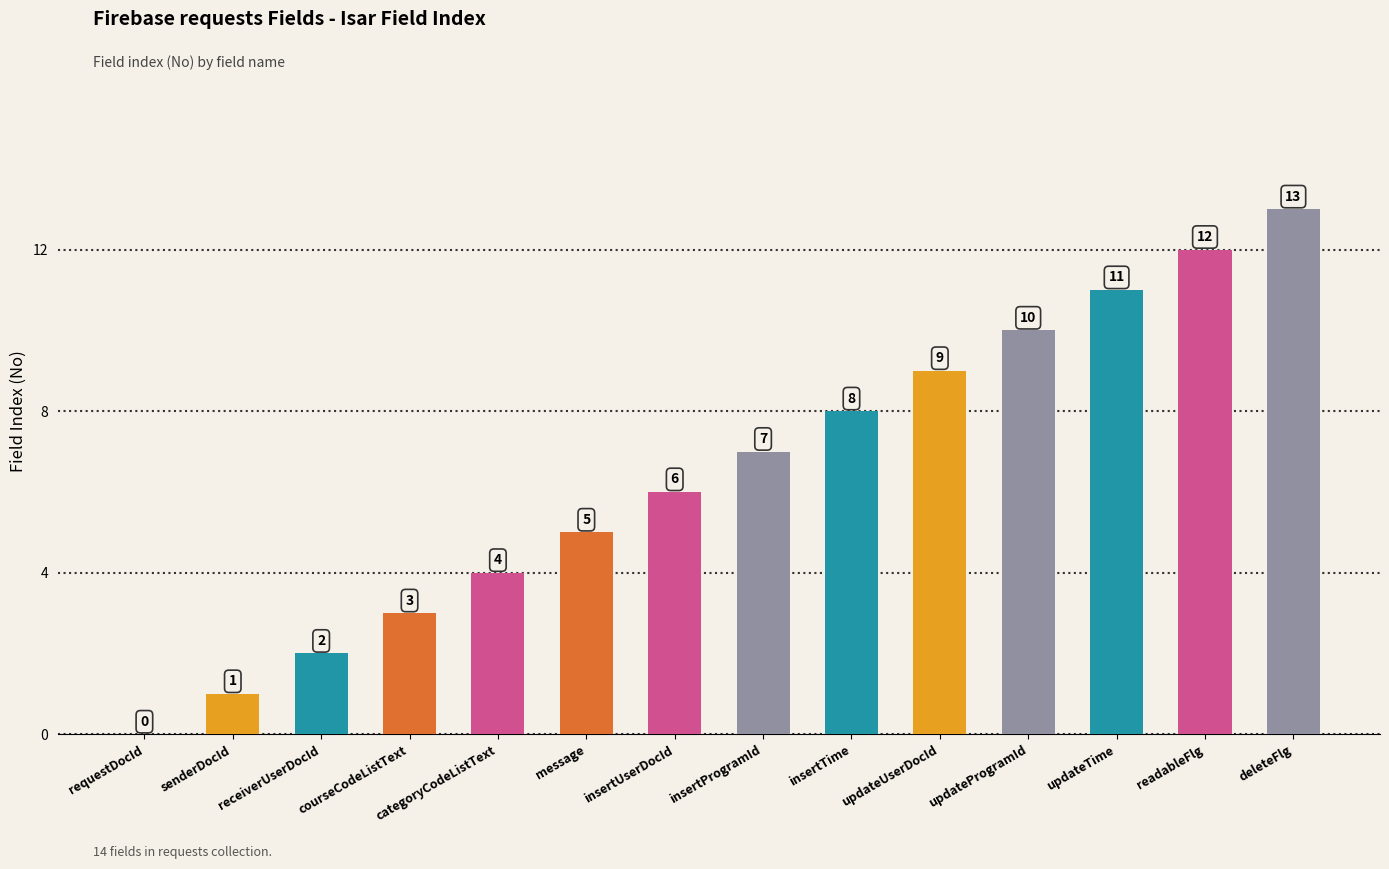

What is the change in value from requestDocId to insertUserDocId?

+6